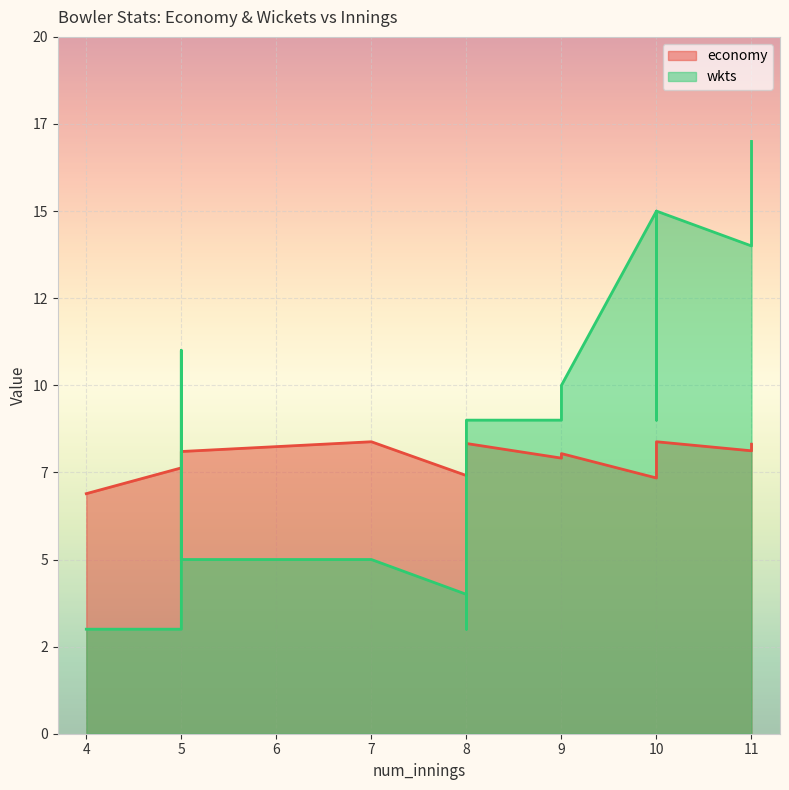

Where is wkts nearest to the value 10?

9